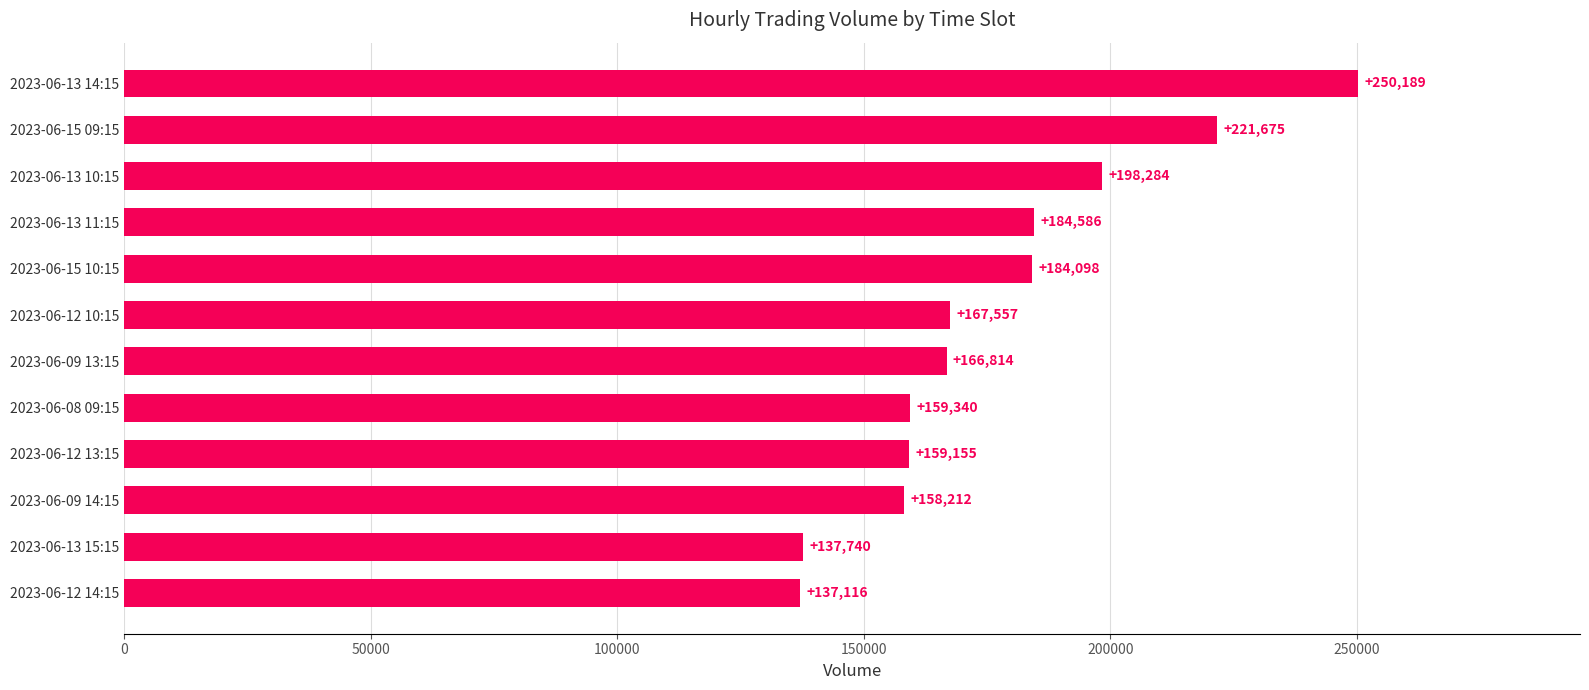

The chart shows a value of 166814 at 2023-06-09 13:15. True or false?

True